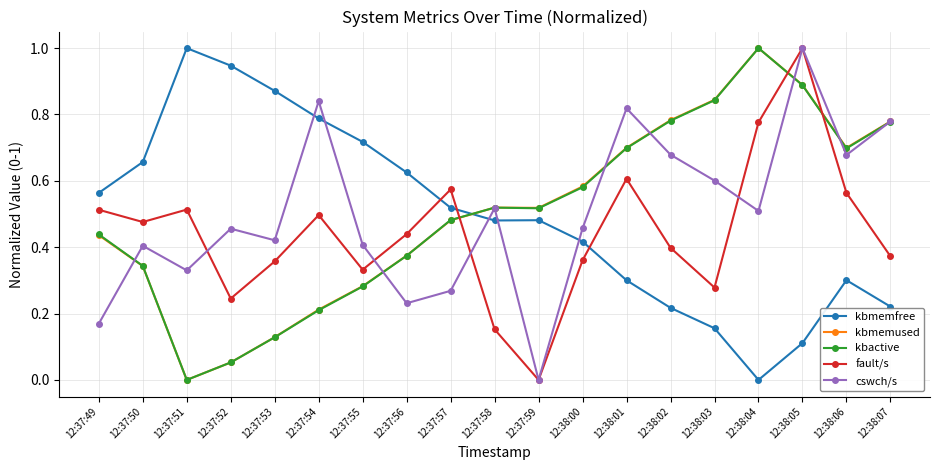

What are all the series names shown in the legend?

kbmemfree, kbmemused, kbactive, fault/s, cswch/s